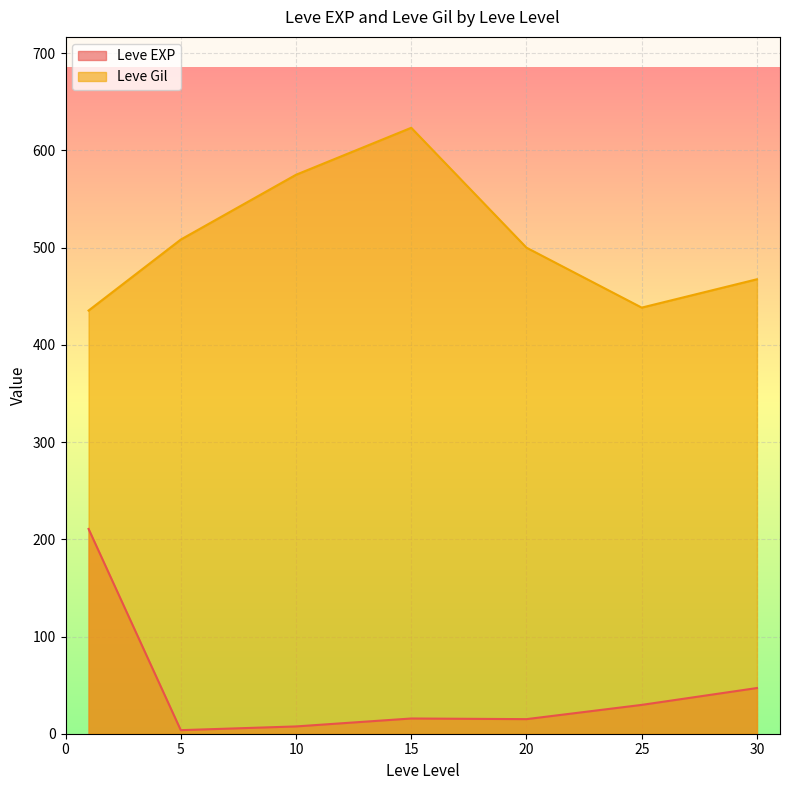

The value of Leve Gil at 1 is 526. True or false?

False